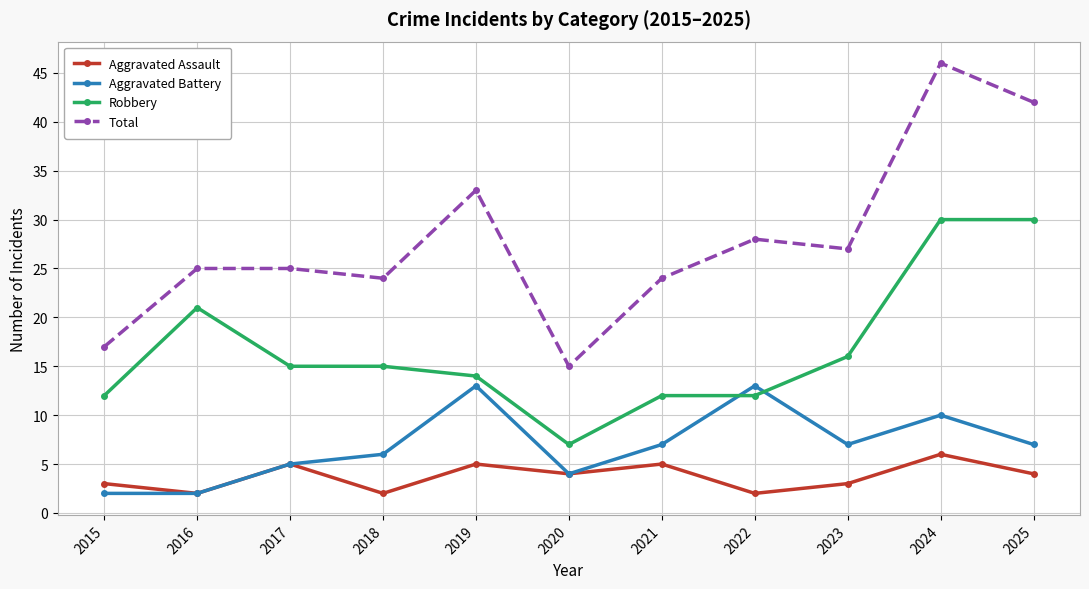

How many lines are shown in the chart?

4